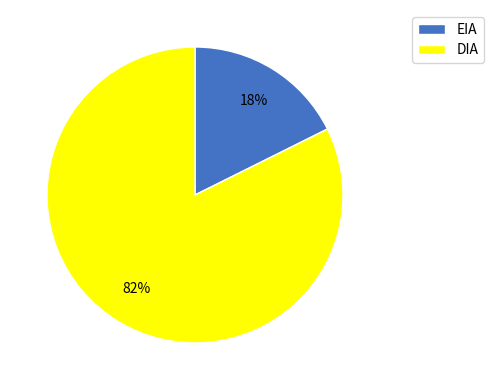

What percentage is the EIA slice, to the nearest percent?

18%